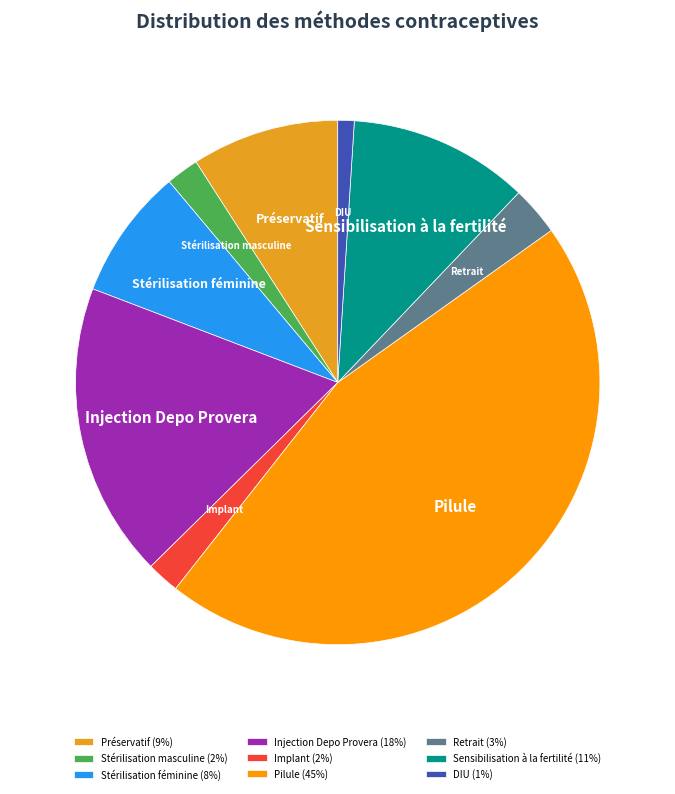

Between Retrait and Préservatif, which is larger?

Préservatif